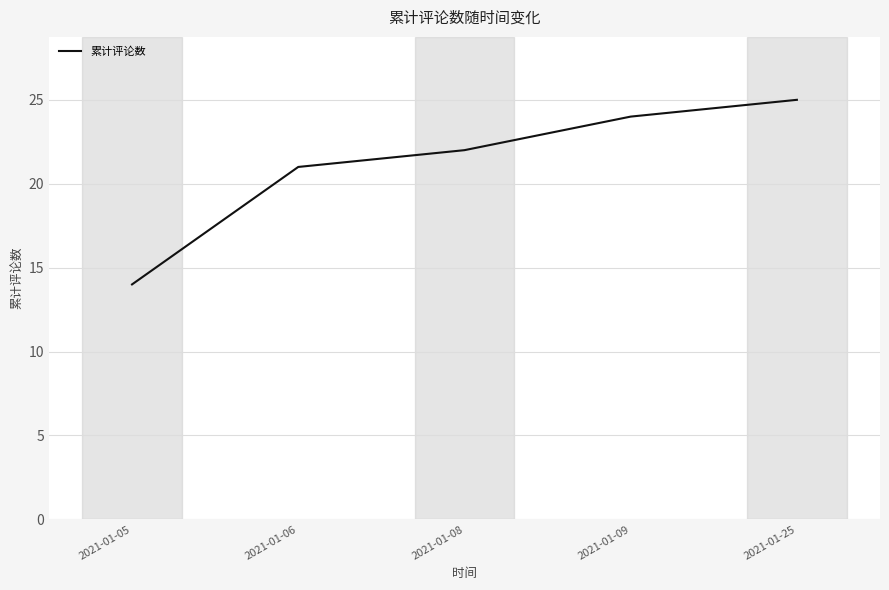

What is the difference between the maximum and minimum values?

11